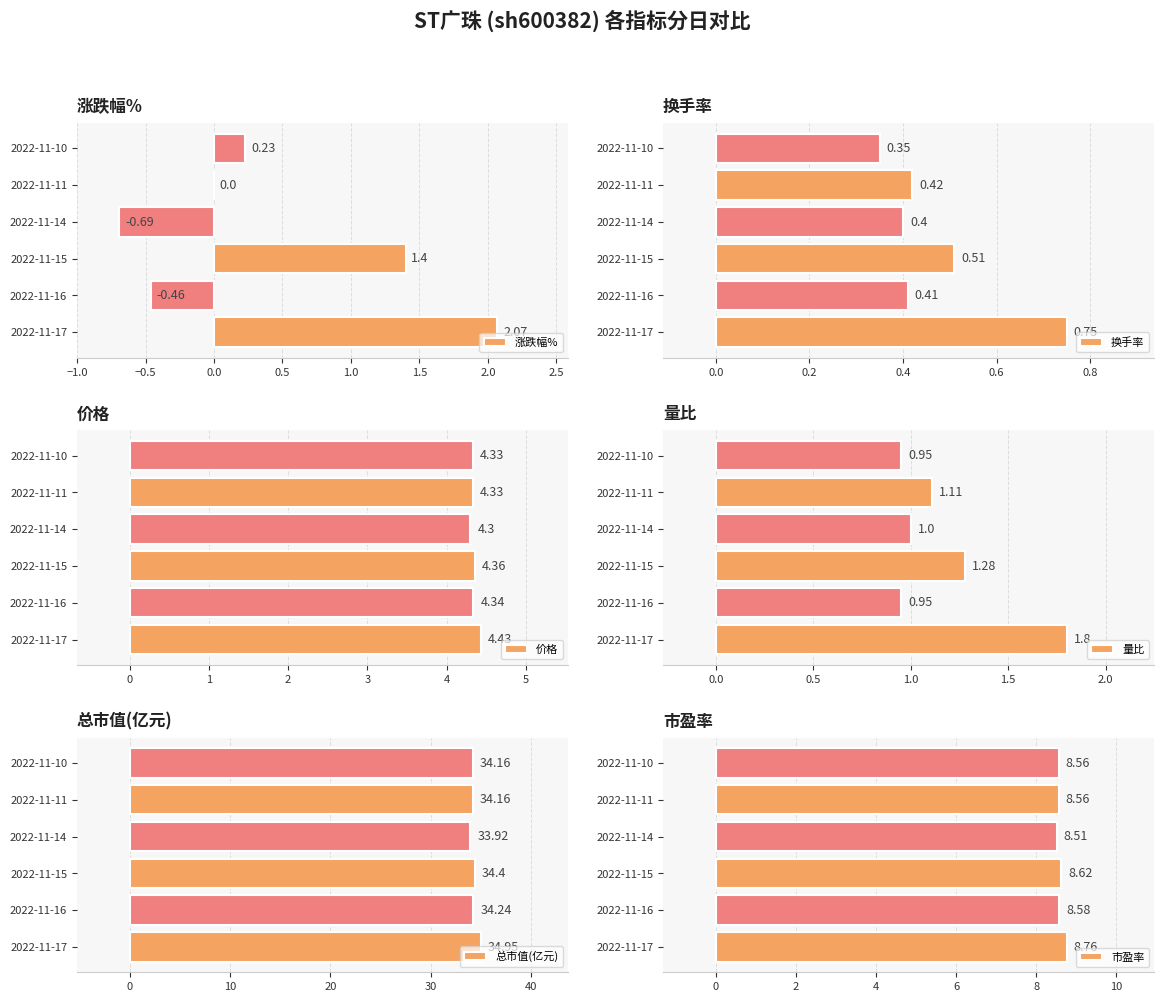

List the labels in order of 换手率 value, largest first.

2022-11-17, 2022-11-15, 2022-11-11, 2022-11-16, 2022-11-14, 2022-11-10